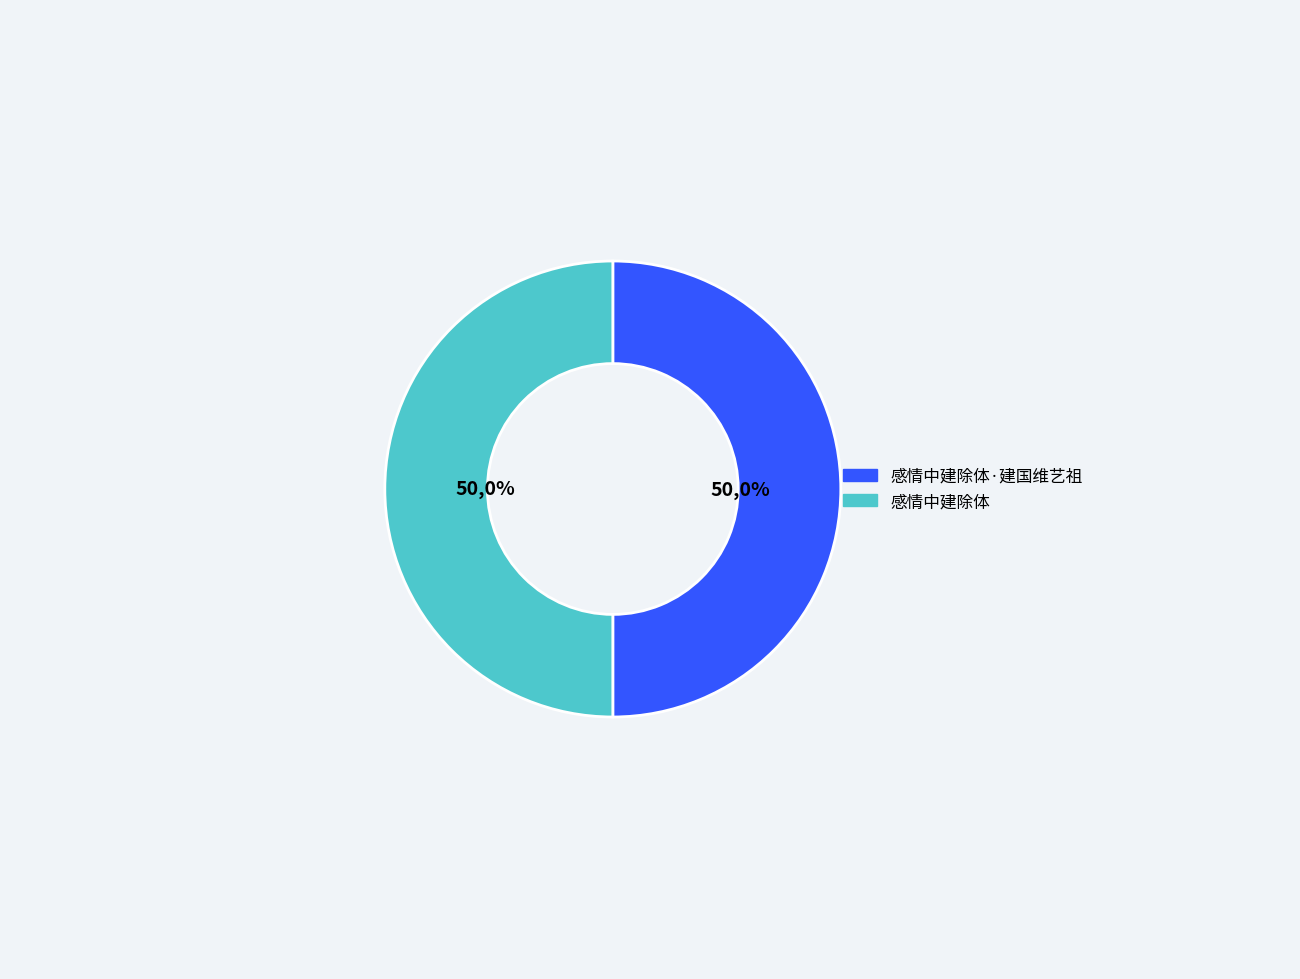

True or false: 感情中建除体 accounts for 50% of the total.

True